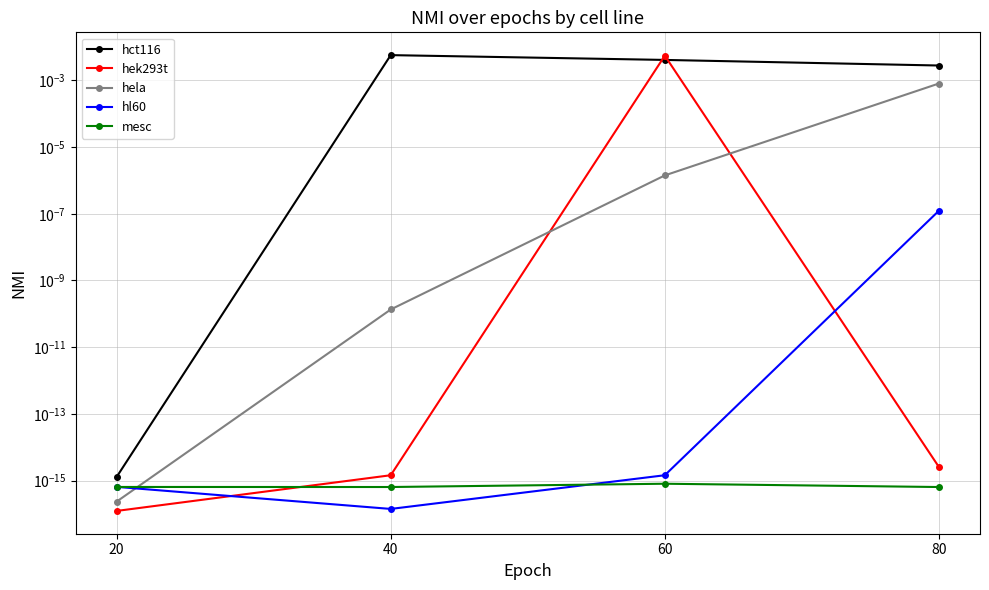

The hct116 series shows 0.0 at 40. True or false?

False